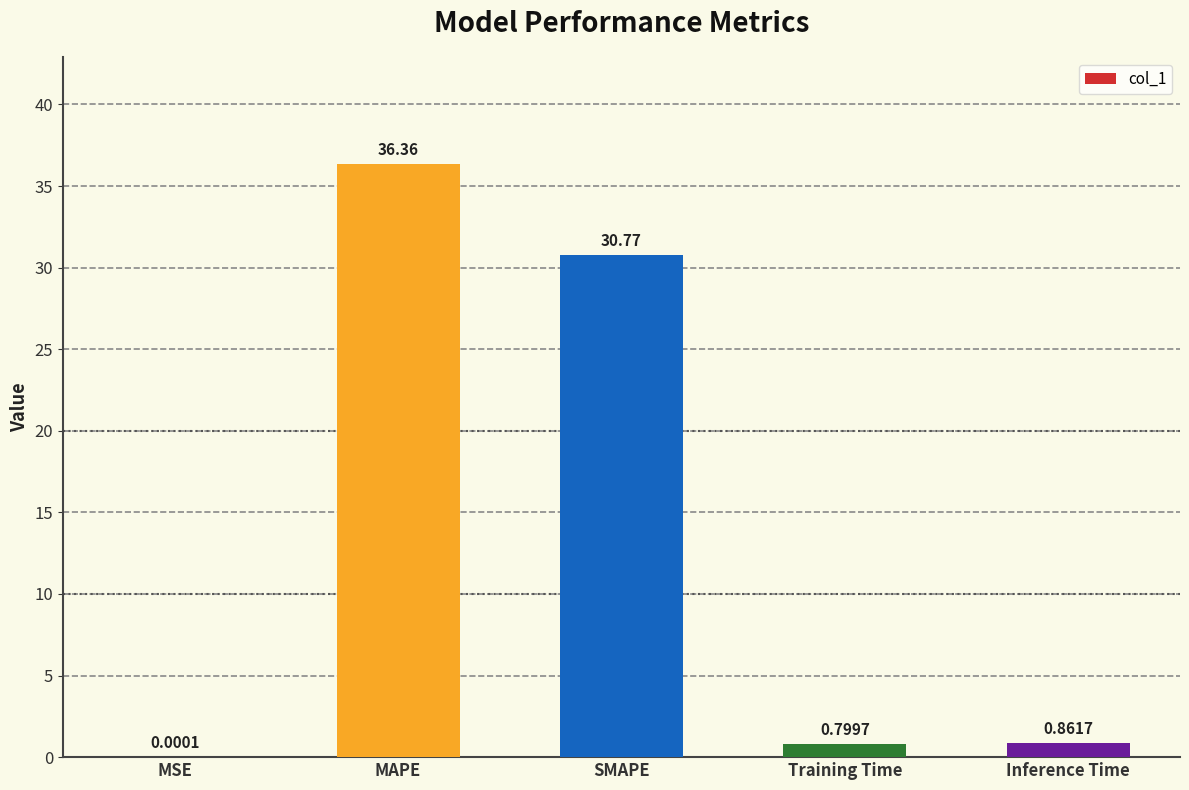

At which category does the chart reach its peak across all series?

MAPE